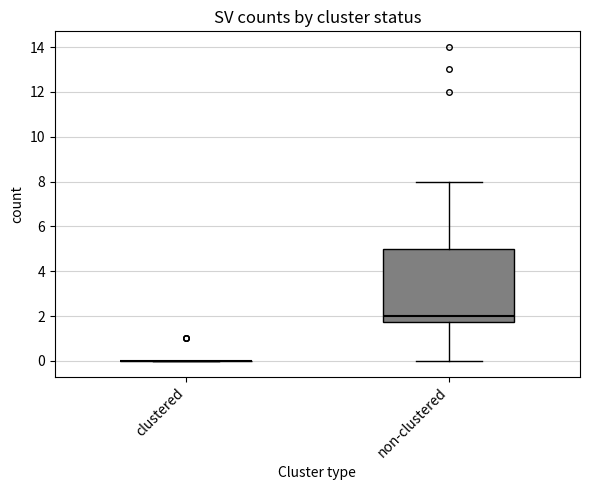

Reading left to right, read every box against the y-axis: the position of its median line, the range the box covers, and the ends of its whiskers. The values are not printed on the chart, so give them approximately, as read against the axis.

clustered: box collapsed to a line at 0.0, whiskers 0.0 to 0.0
non-clustered: median 2.0, box 1.8 to 5.0, whiskers 0.0 to 8.0